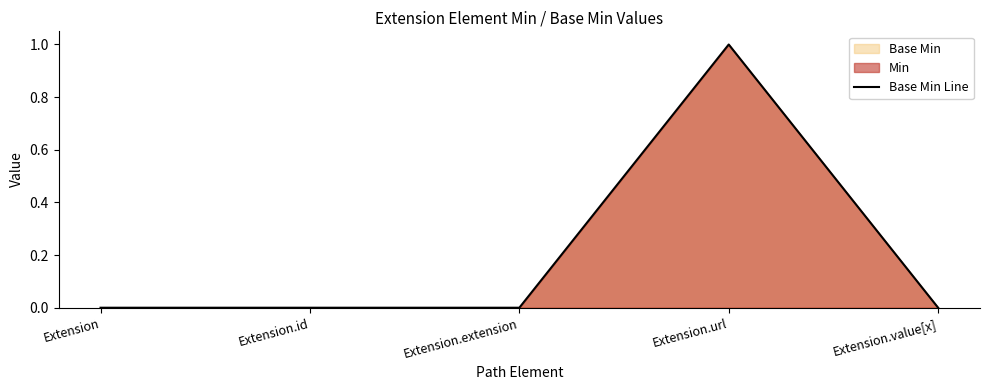

What position from the left is Extension.extension?

3